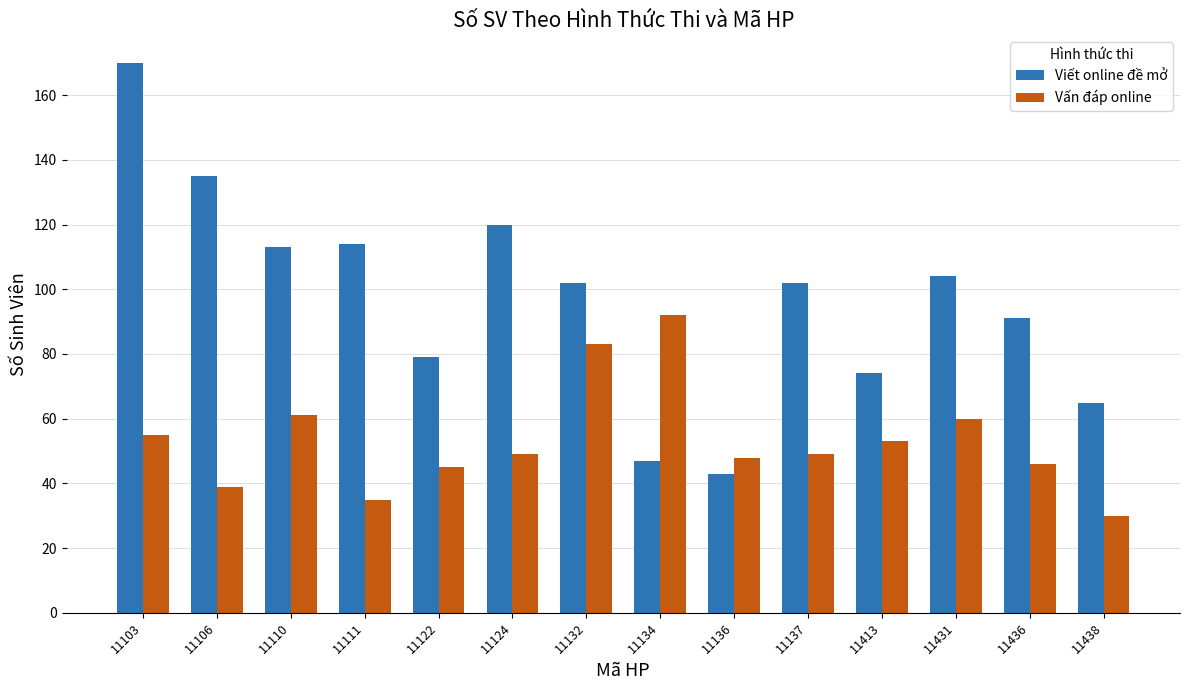

At which category does the chart reach its minimum across all series?

11438